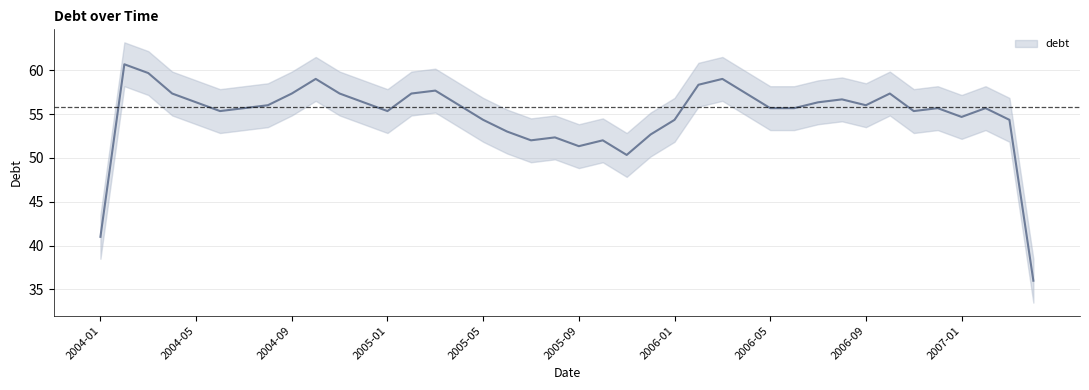

Approximately how many times larger is the value at 2004-07 compared to 2005-06?

1.0